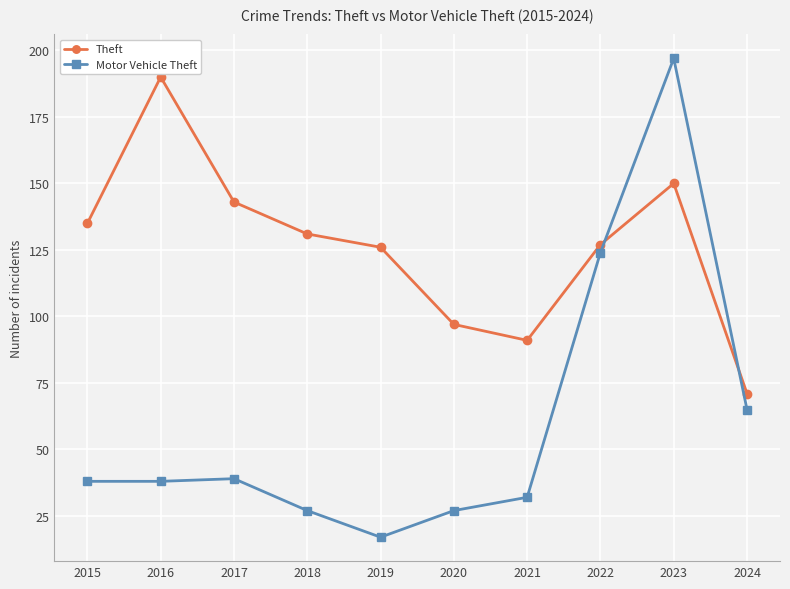

List the series in order of their overall mean, highest first.

Theft, Motor Vehicle Theft